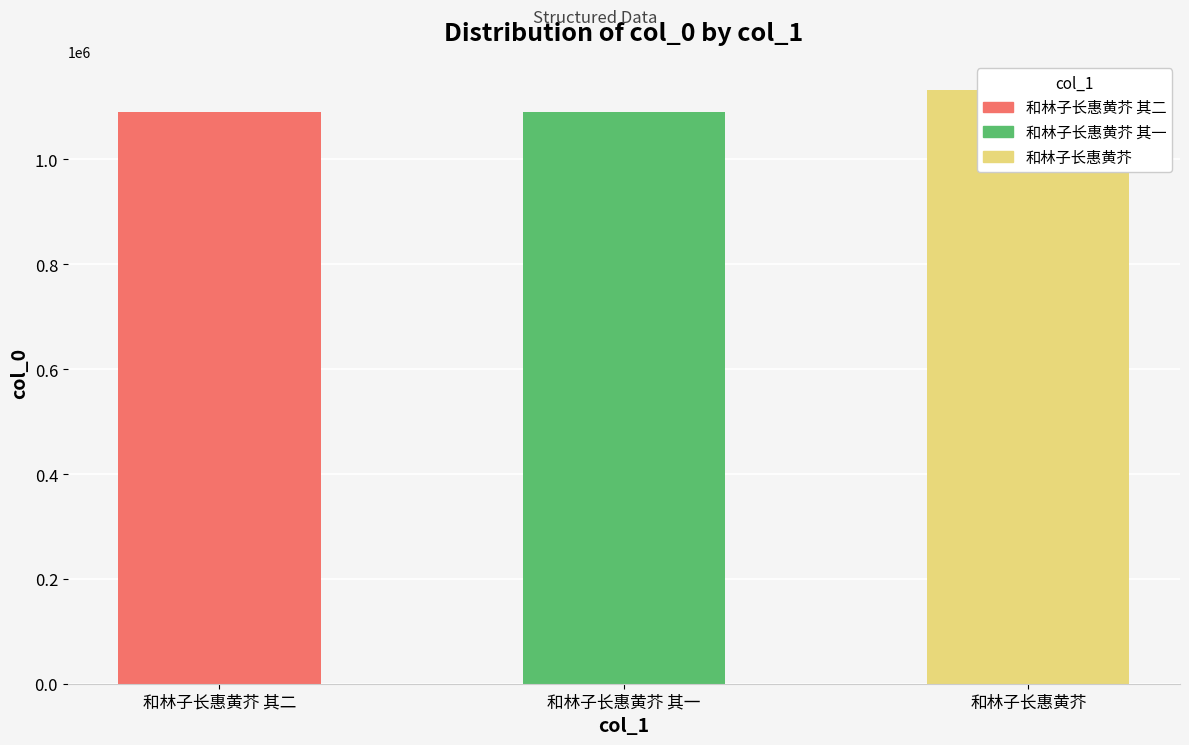

Which has a higher value, 和林子长惠黄芥 其二 or 和林子长惠黄芥 其一?

和林子长惠黄芥 其二